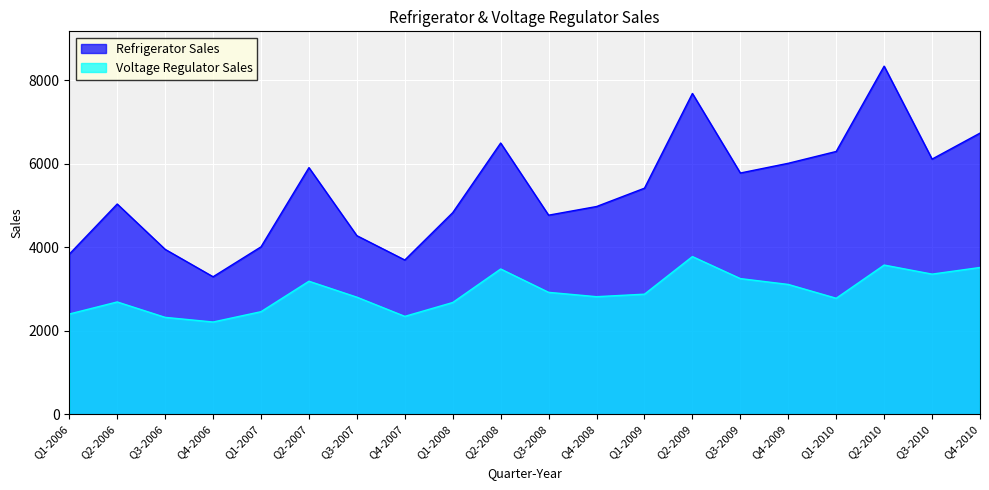

True or false: Voltage Regulator Sales and Refrigerator Sales intersect in this chart.

False